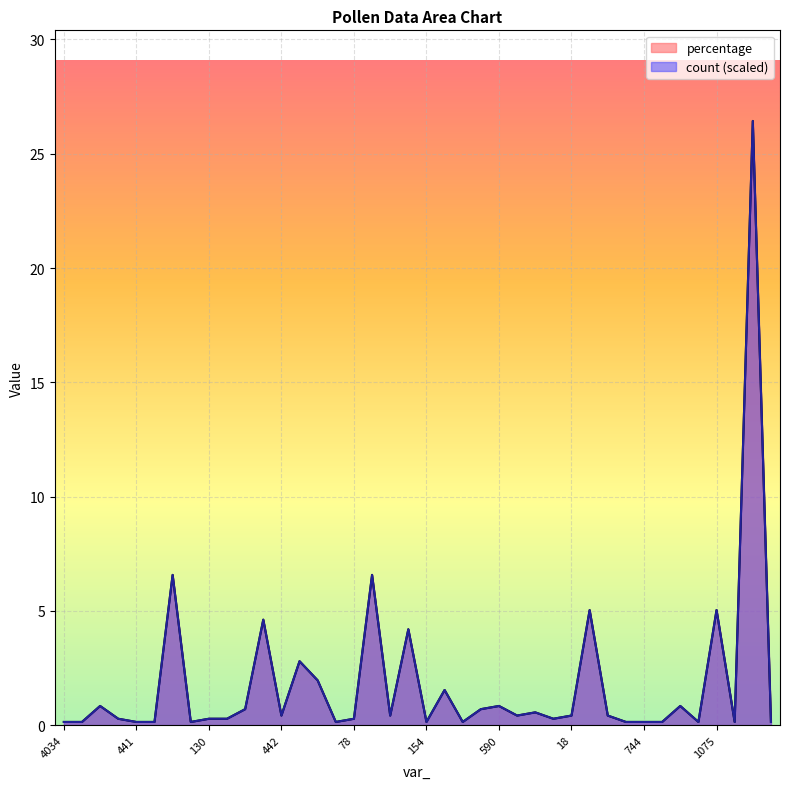

At which category does count reach its first local peak?

5